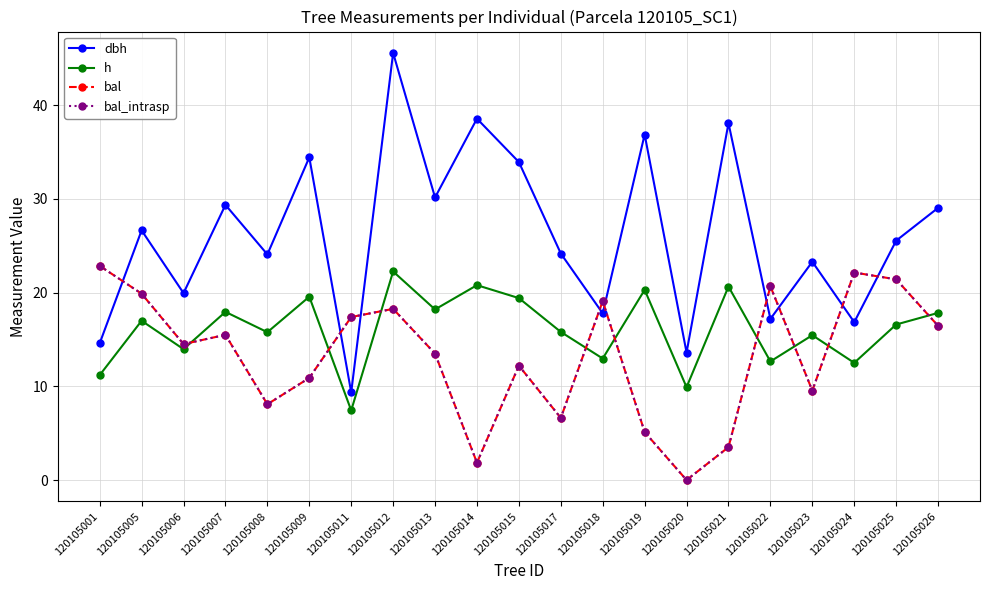

Does the chart have visible grid lines?

Yes